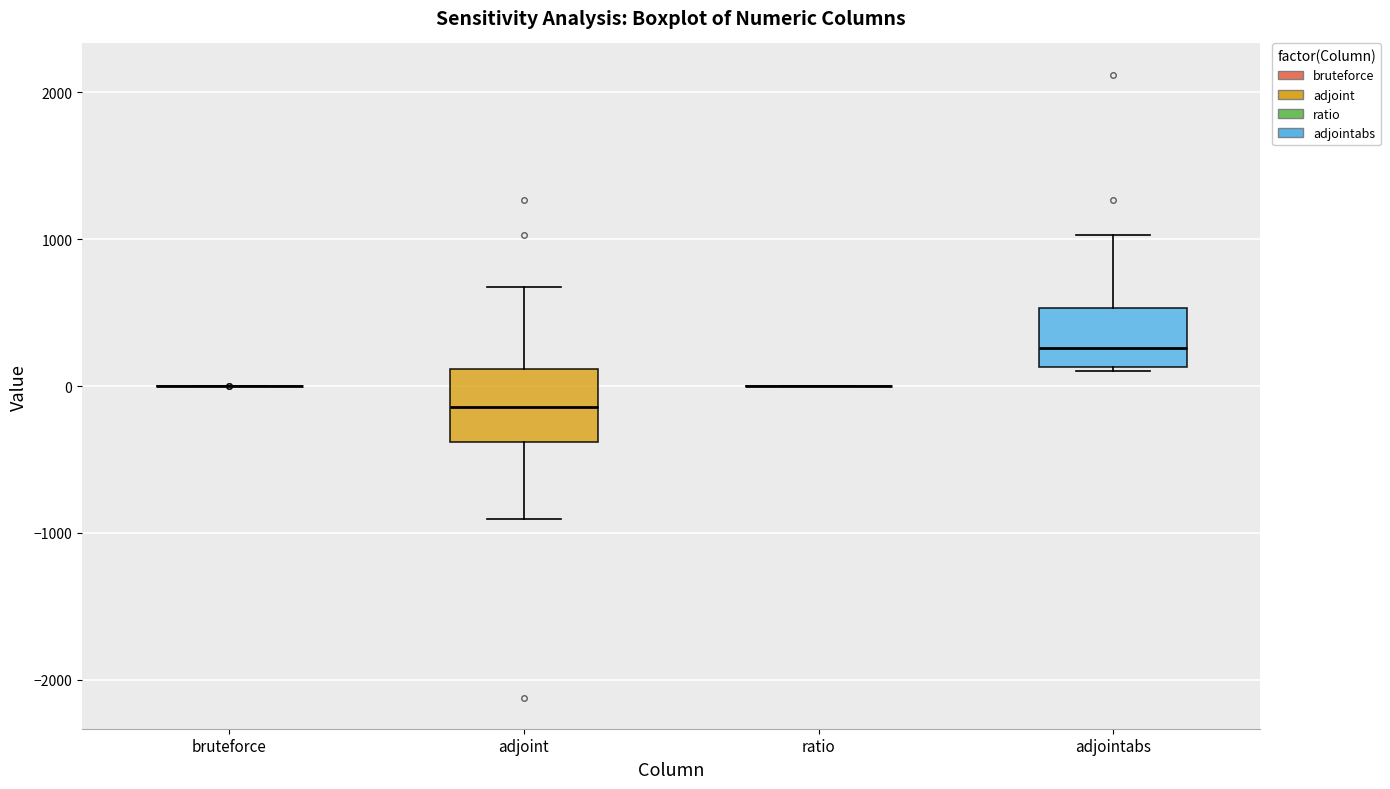

Where is the upper edge of the box for adjoint on the y-axis? The values are not printed on the chart, so give them approximately, as read against the axis.

100